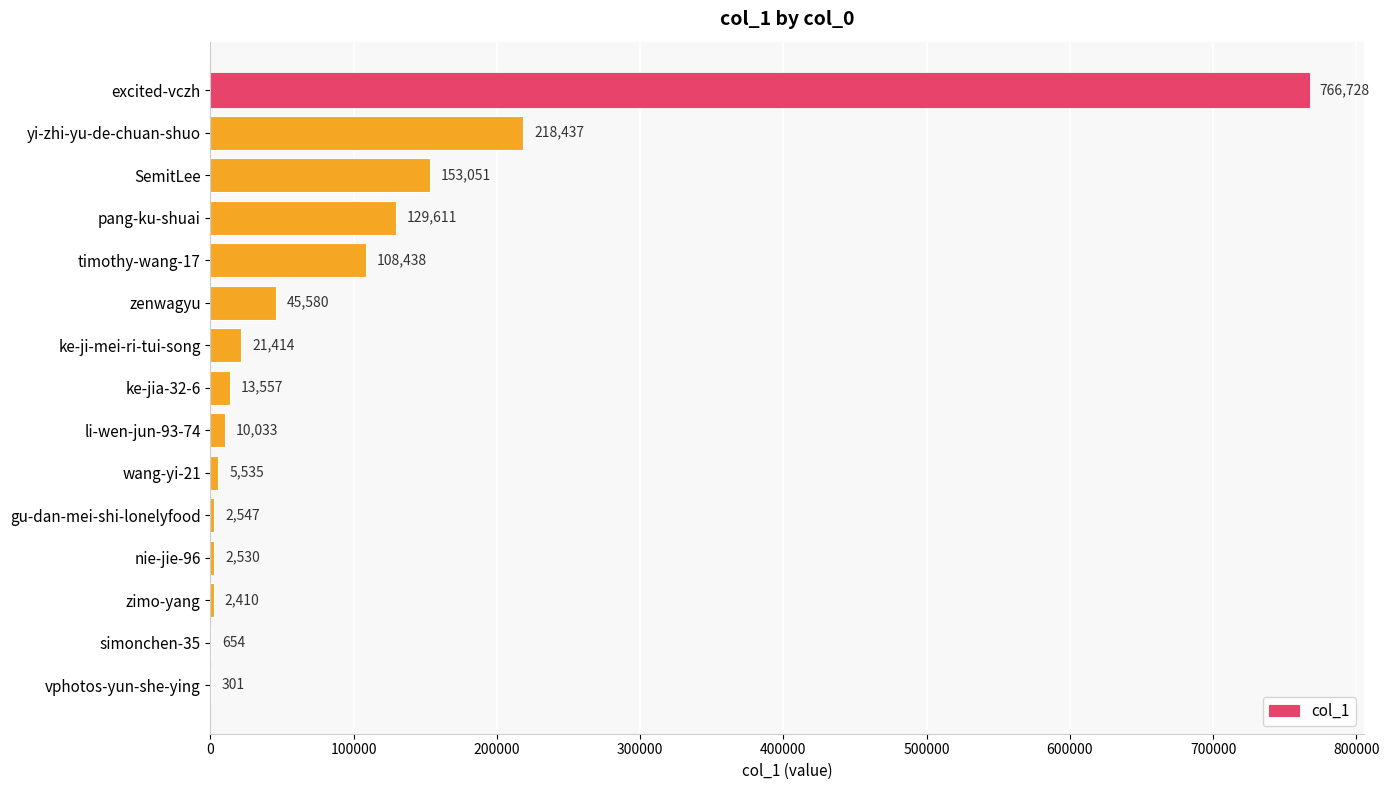

Reading top to bottom, list all the values displayed in this chart.

excited-vczh=766728	yi-zhi-yu-de-chuan-shuo=218437	SemitLee=153051	pang-ku-shuai=129611	timothy-wang-17=108438	zenwagyu=45580	ke-ji-mei-ri-tui-song=21414	ke-jia-32-6=13557	li-wen-jun-93-74=10033	wang-yi-21=5535	gu-dan-mei-shi-lonelyfood=2547	nie-jie-96=2530	zimo-yang=2410	simonchen-35=654	vphotos-yun-she-ying=301